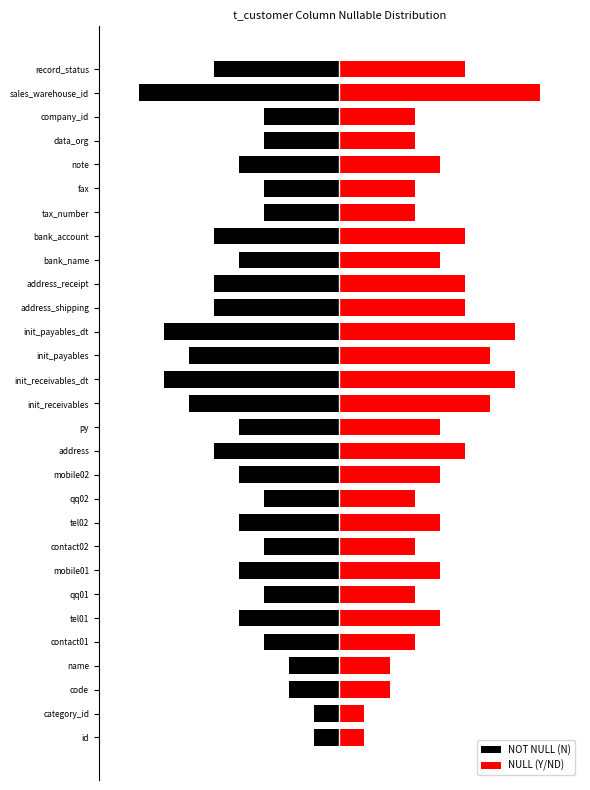

What is the total value across all series at qq02?

1